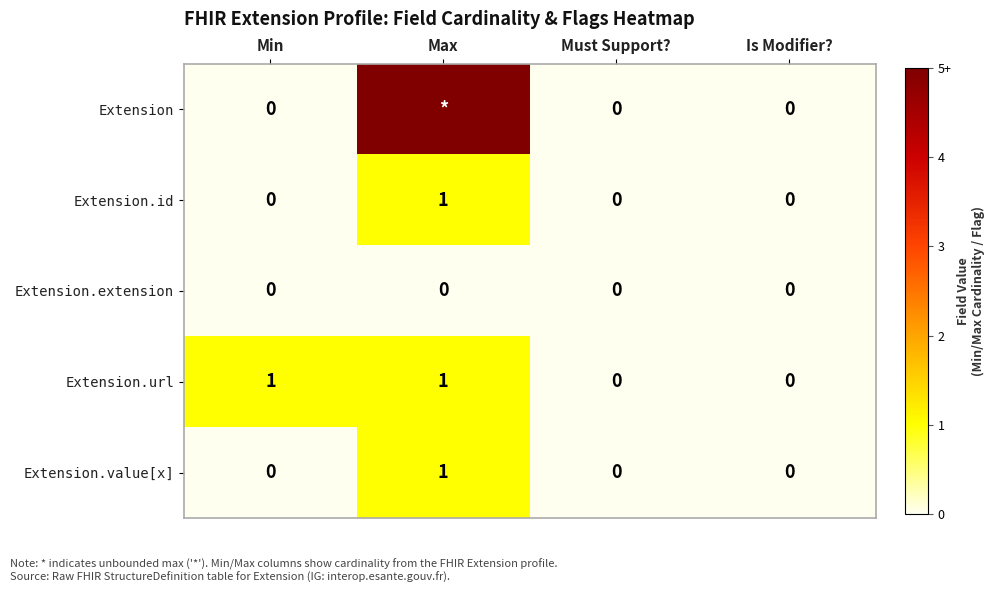

How many Extension.id values are between 0 and 1?

4